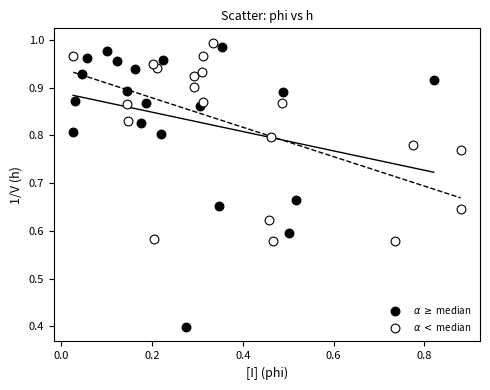

Which series reaches the maximum Y coordinate?

$\alpha$ $<$ median